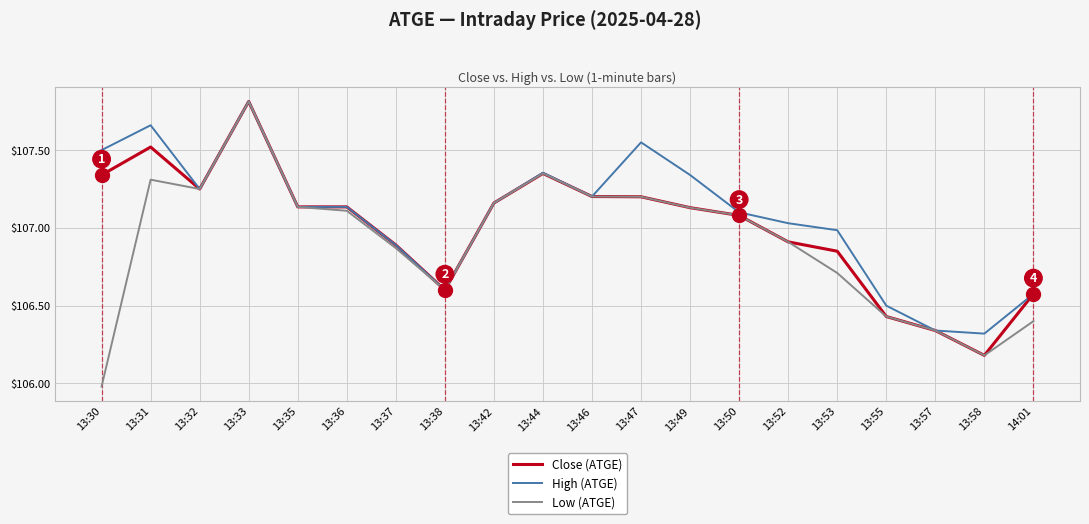

Which category has the lowest value in the High (ATGE) series?

13:58